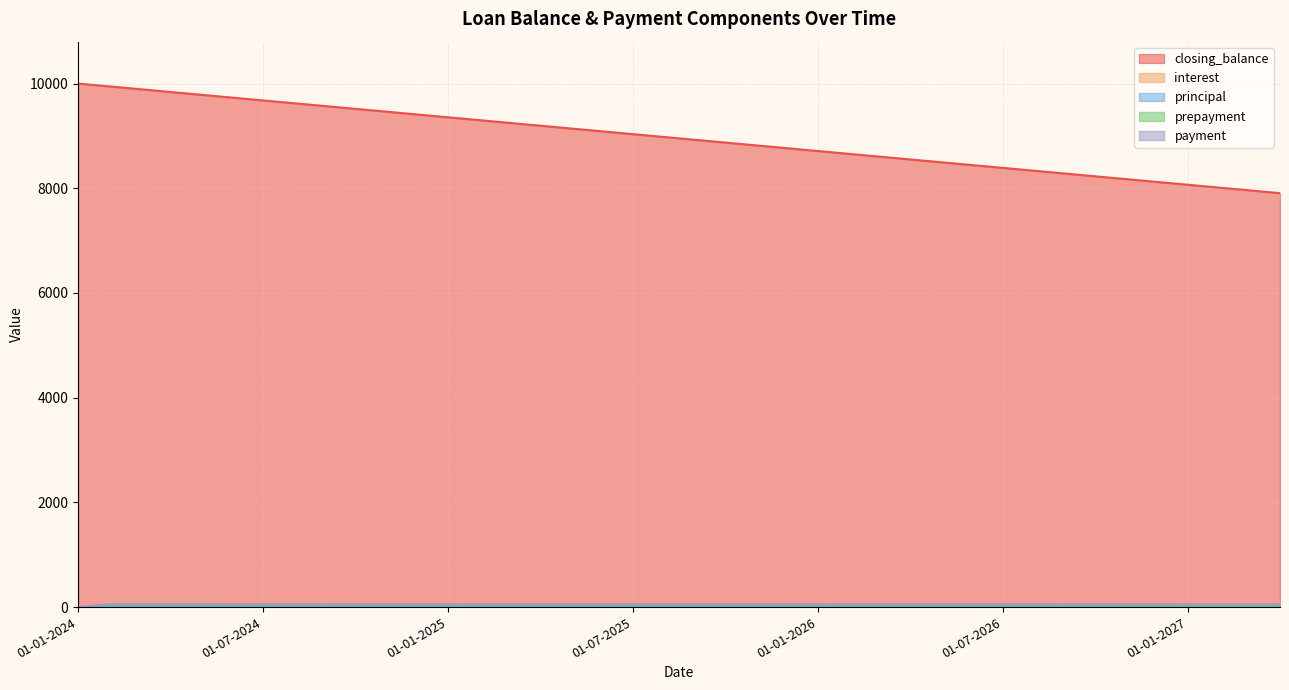

How many lines are shown in the chart?

5